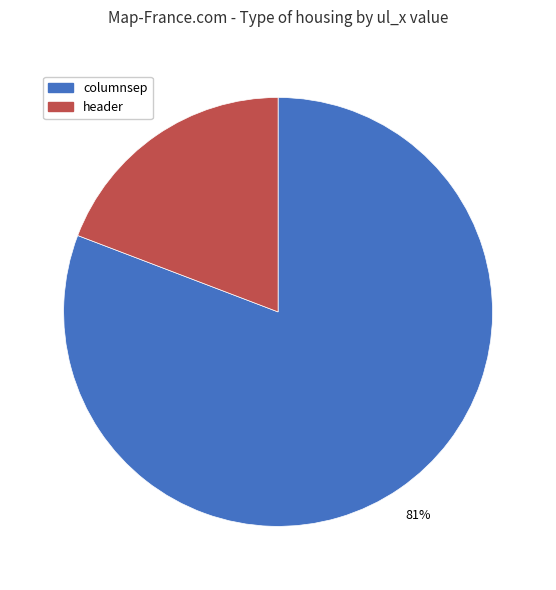

Rank the categories by value from lowest to highest.

header, columnsep